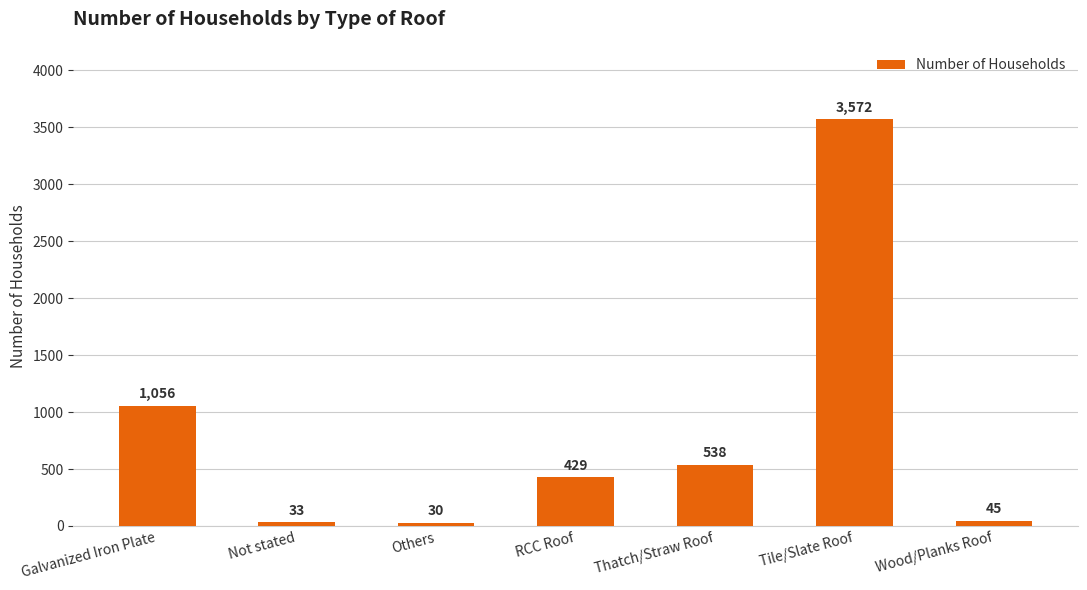

What is the label of the 4th bar from the left?

RCC Roof